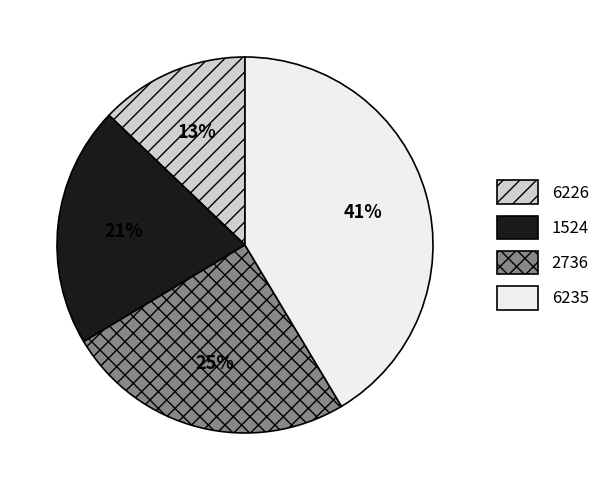

To the nearest percent, what percentage of the pie is 6235?

41%